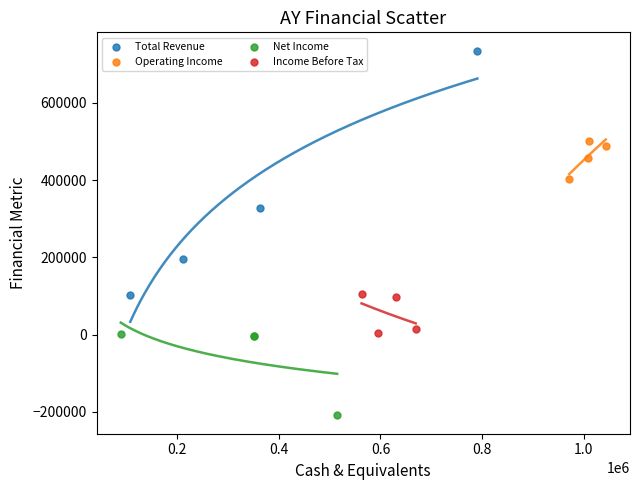

What are all the series names shown in the legend?

Total Revenue, Operating Income, Net Income, Income Before Tax